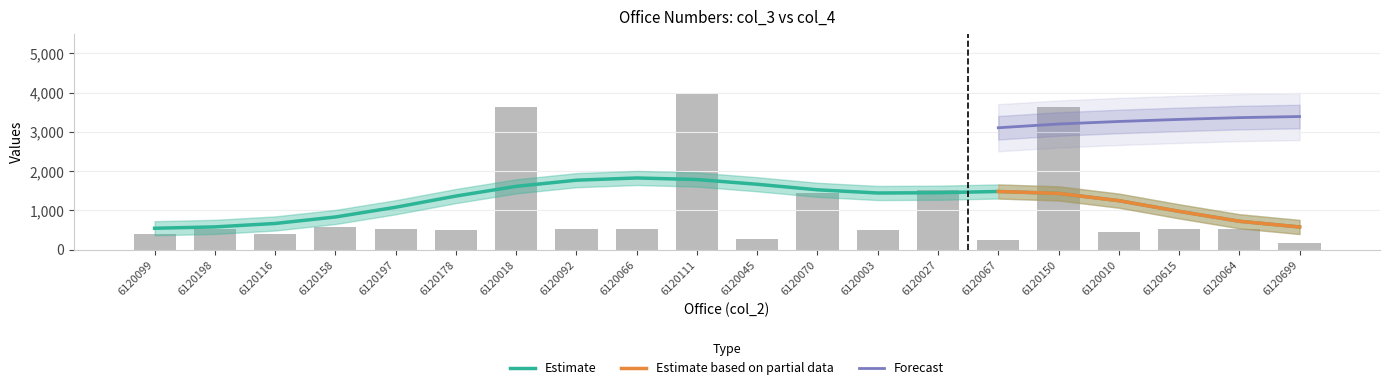

List the labels in order of value, smallest first.

6120699, 6120067, 6120045, 6120099, 6120116, 6120010, 6120003, 6120178, 6120615, 6120064, 6120197, 6120066, 6120198, 6120092, 6120158, 6120070, 6120027, 6120018, 6120150, 6120111